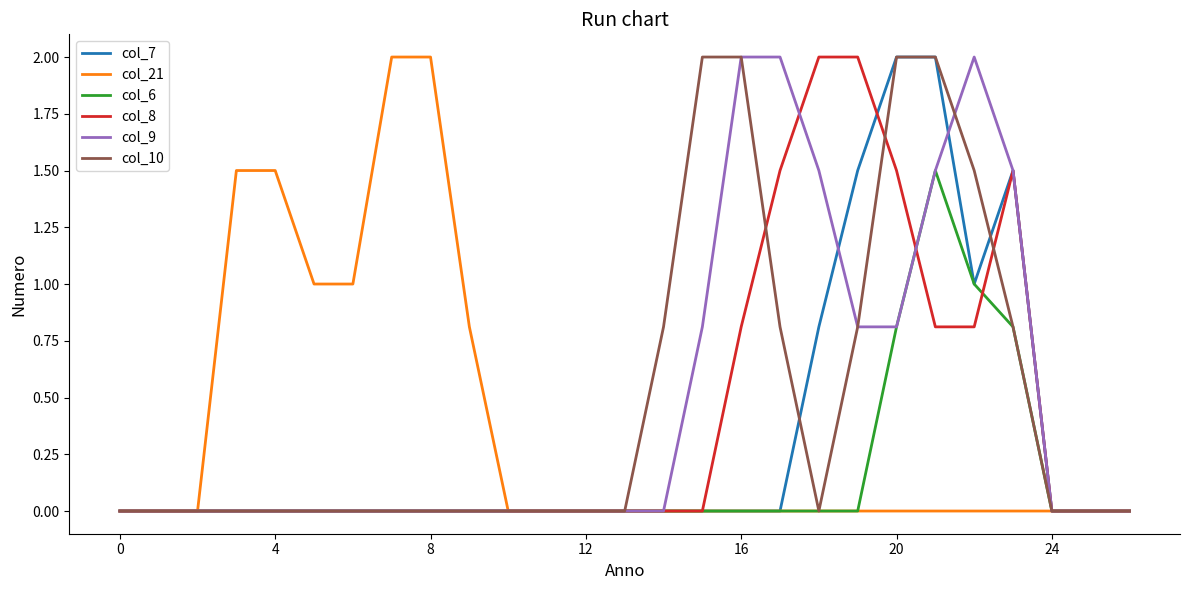

What is the greatest value displayed?

2.0